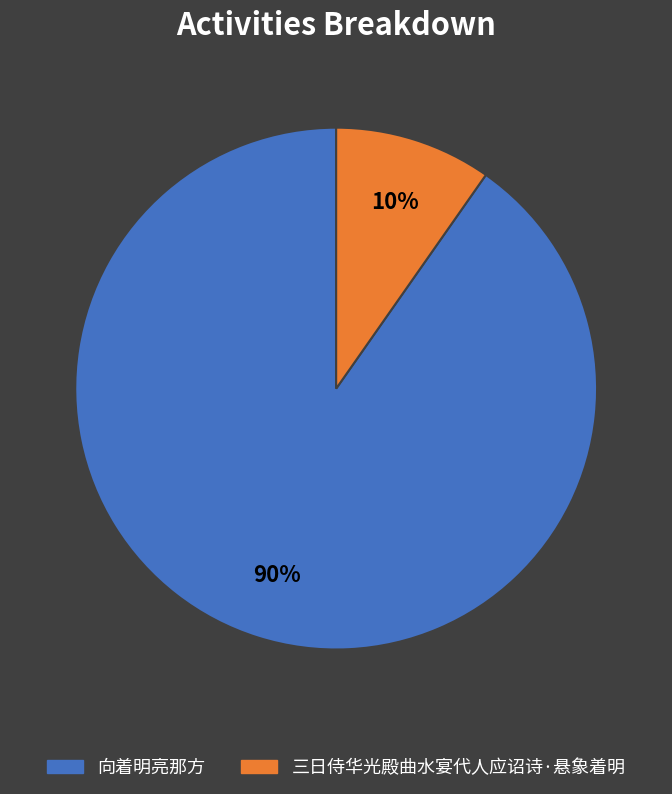

Do 三日侍华光殿曲水宴代人应诏诗·悬象着明 and 向着明亮那方 together represent more than half of the pie?

Yes